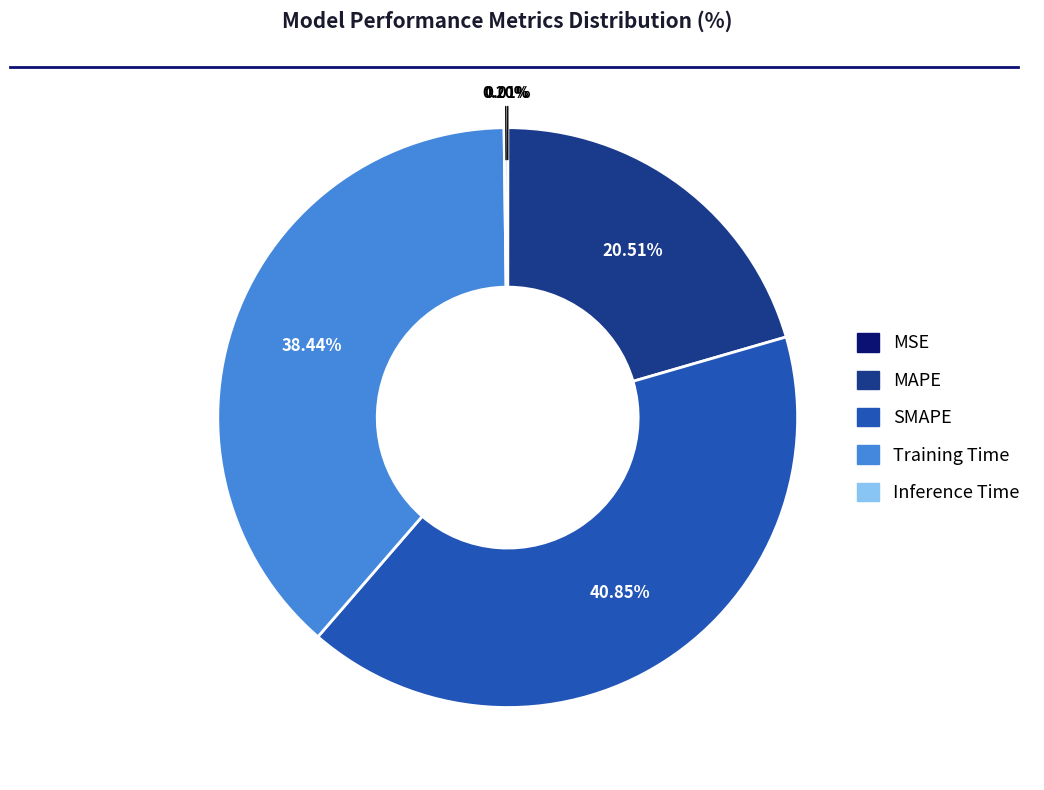

To the nearest percent, what percentage of the pie is MAPE?

21%